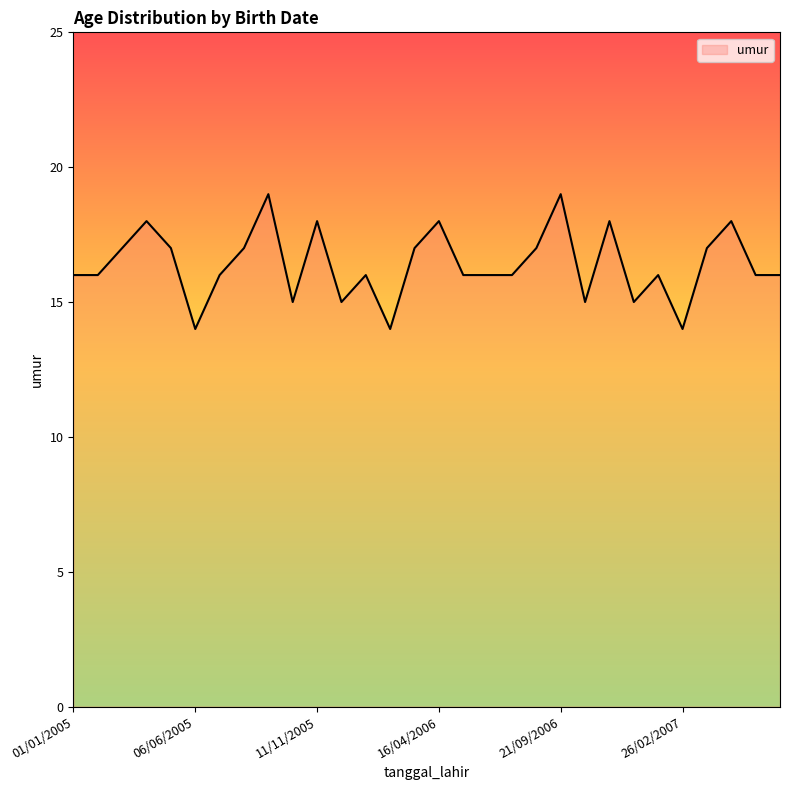

What is the maximum value shown in the chart?

19